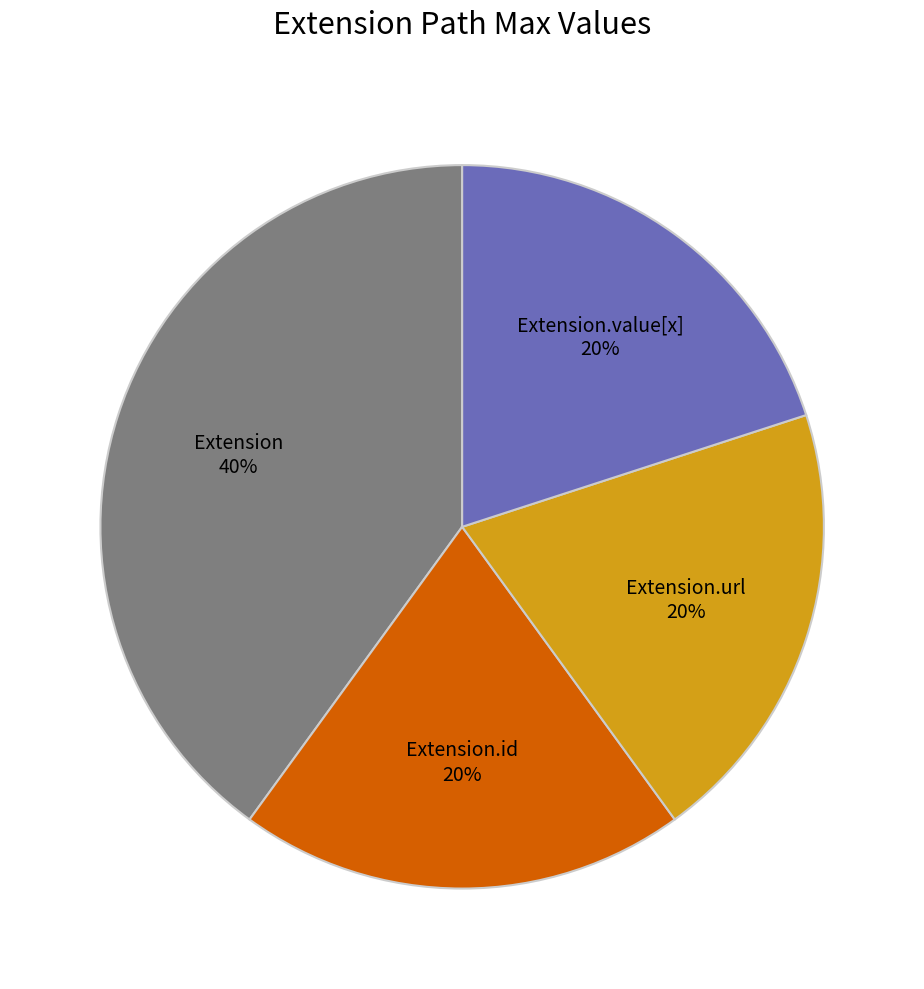

Is it true that Extension.value[x] is 12% of the pie?

False